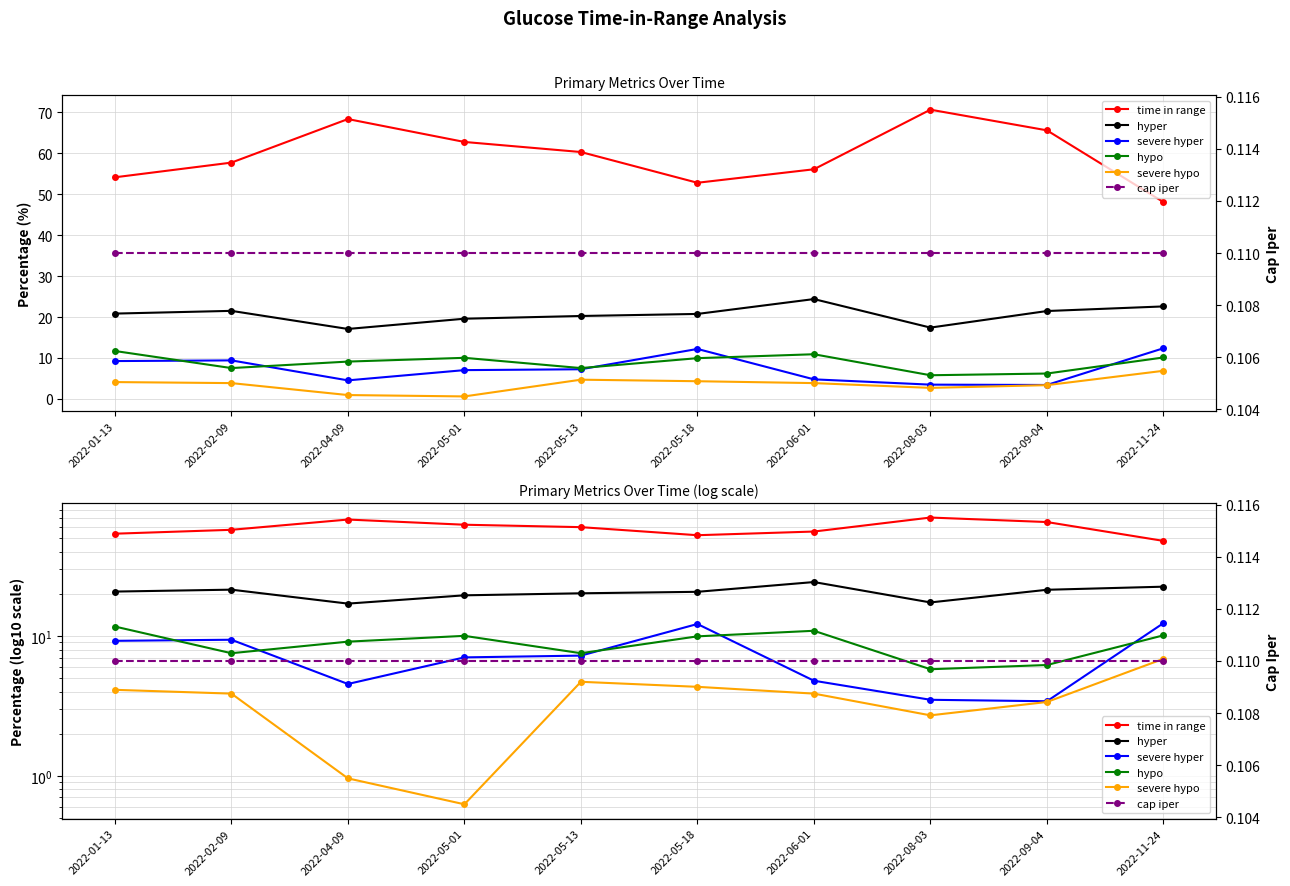

Where is the first local minimum for hyper?

2022-04-09